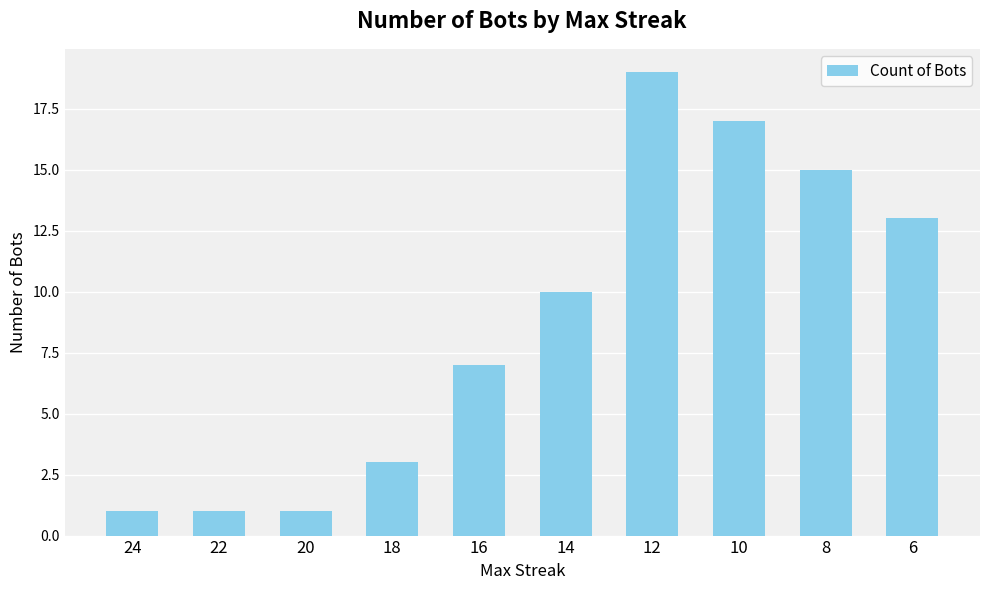

What is the approximate value at 6?

13